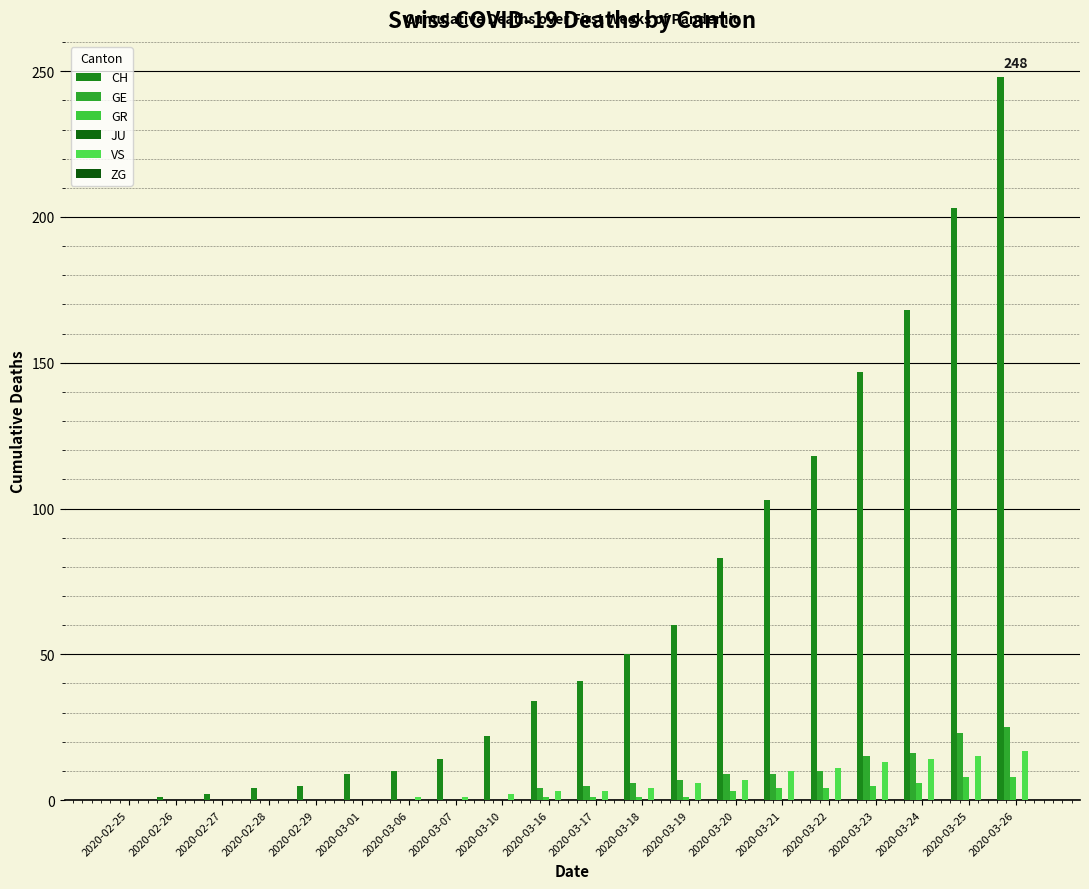

What is the label of the 6th bar from the left?

2020-03-01